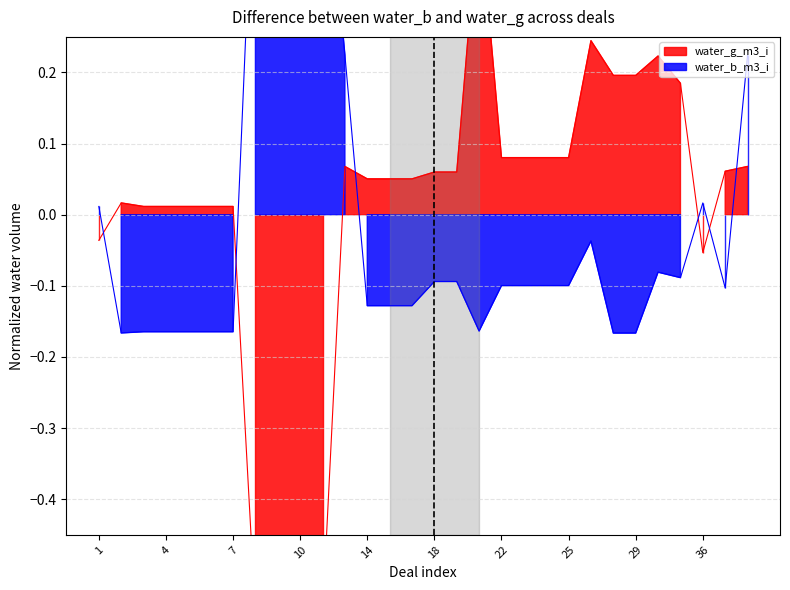

How many lines are shown in the chart?

2